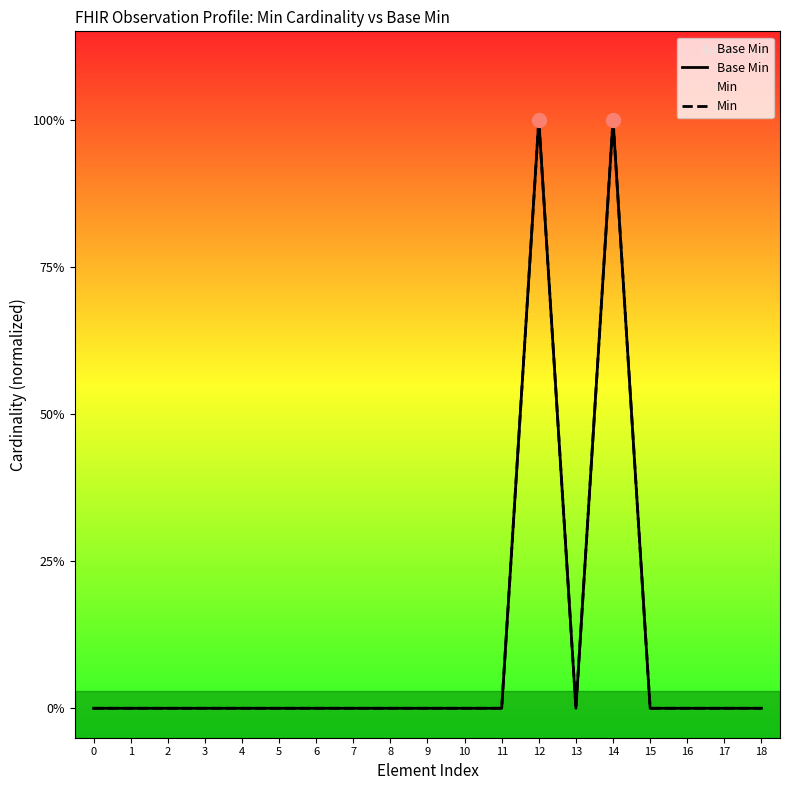

True or false: Min has a value of -1 at 9.

False